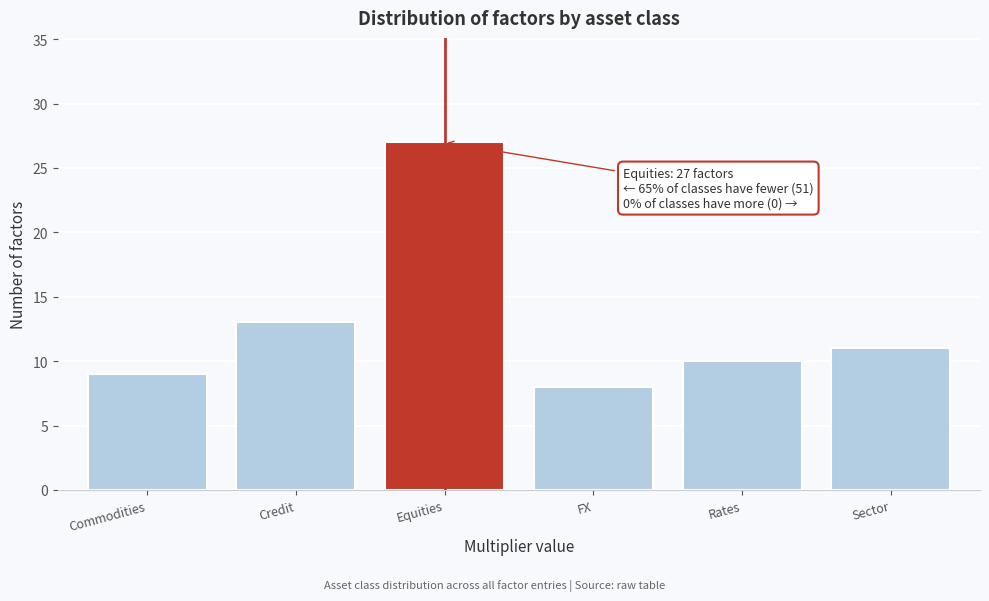

Reading left to right, what are all the values shown in this chart?

9	13	27	8	10	11